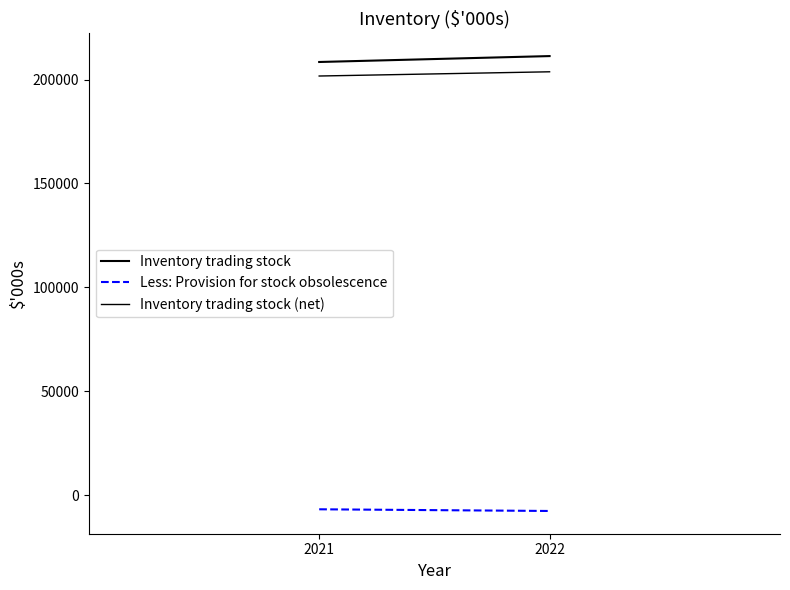

What is the sum of the Less: Provision for stock obsolescence values at 2021 and 2022?

-14307